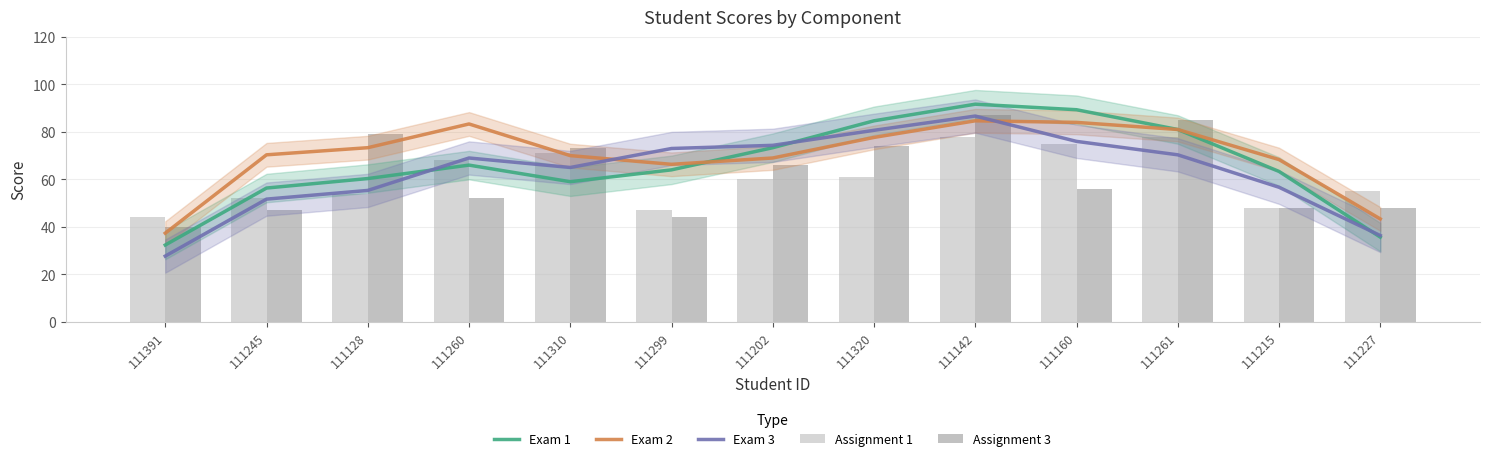

How many data points in Assignment 1 are above 60?

6